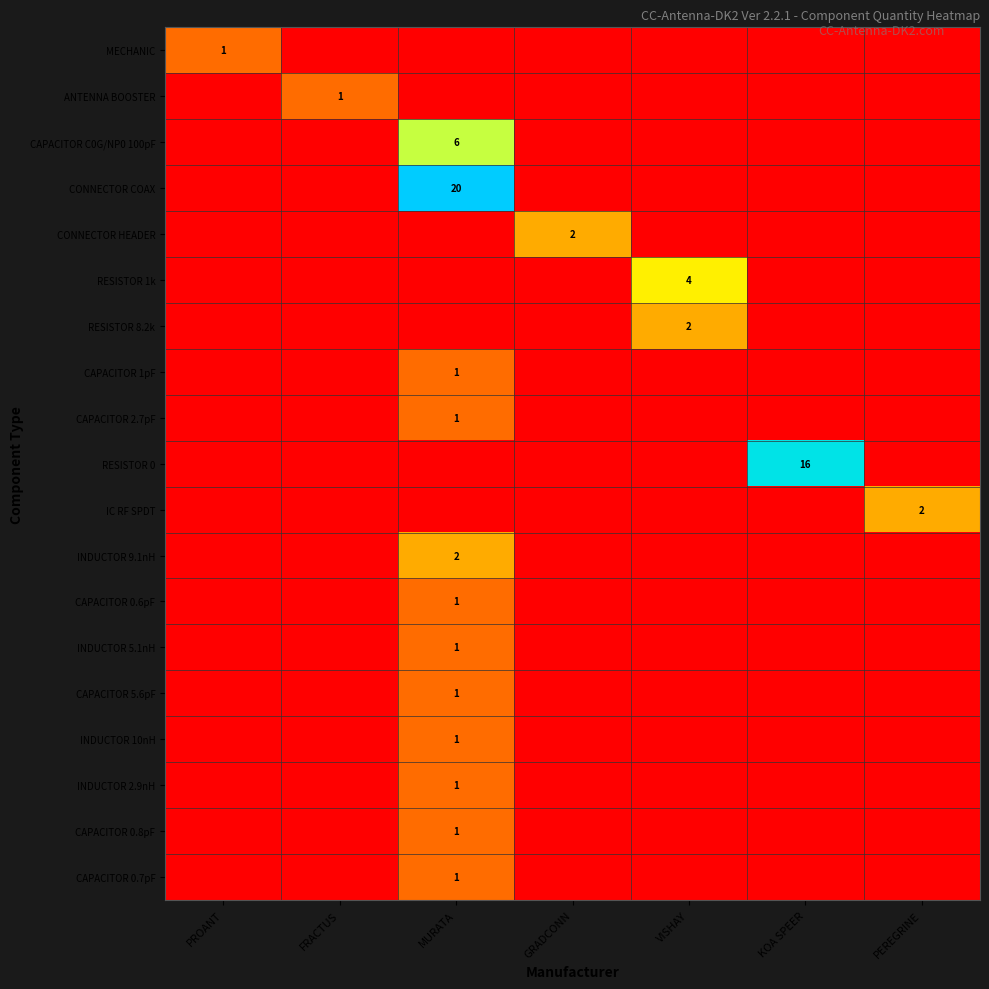

True or false: CAPACITOR 1pF has a value of 0 at MURATA.

False